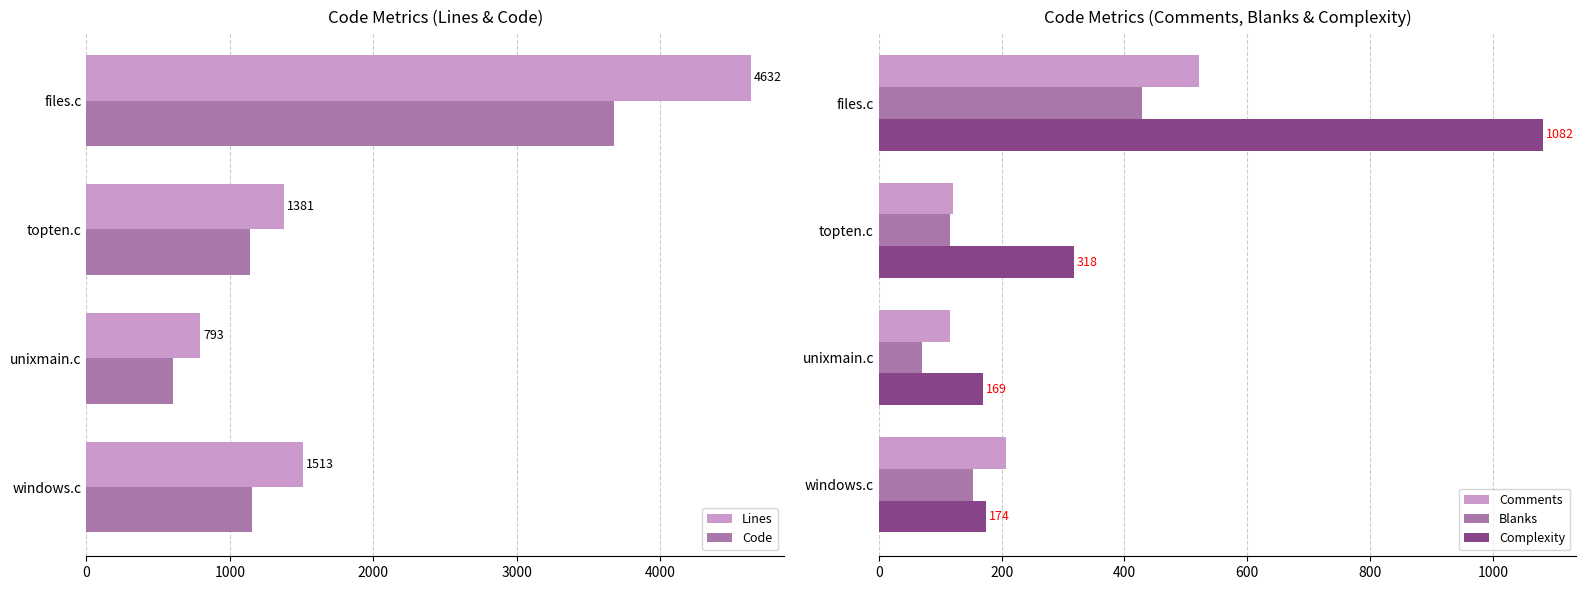

Which series has the largest total across all categories?

Lines